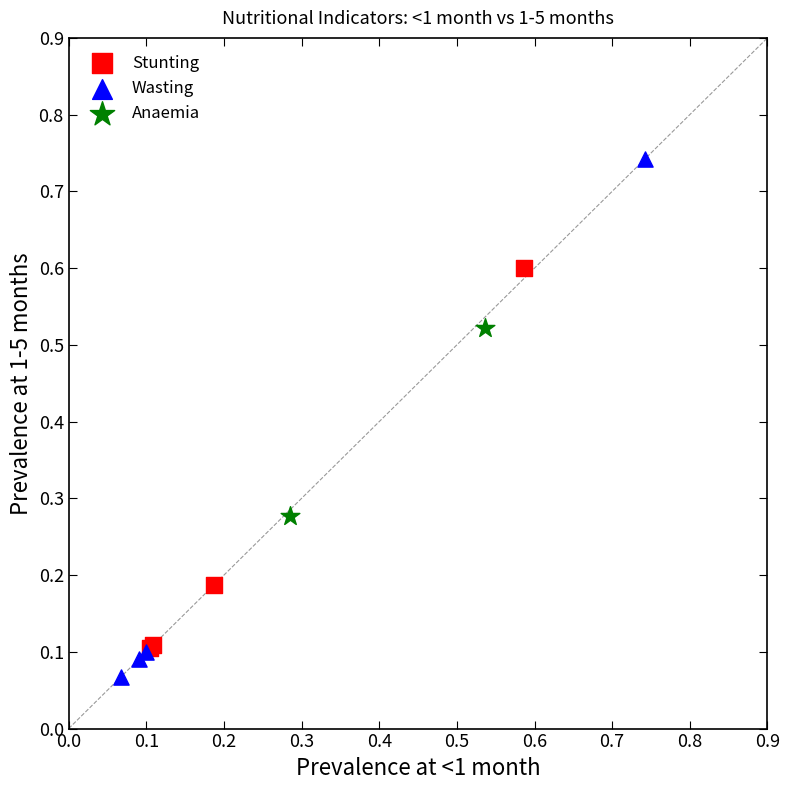

Which series has the widest spread of Y values?

Wasting